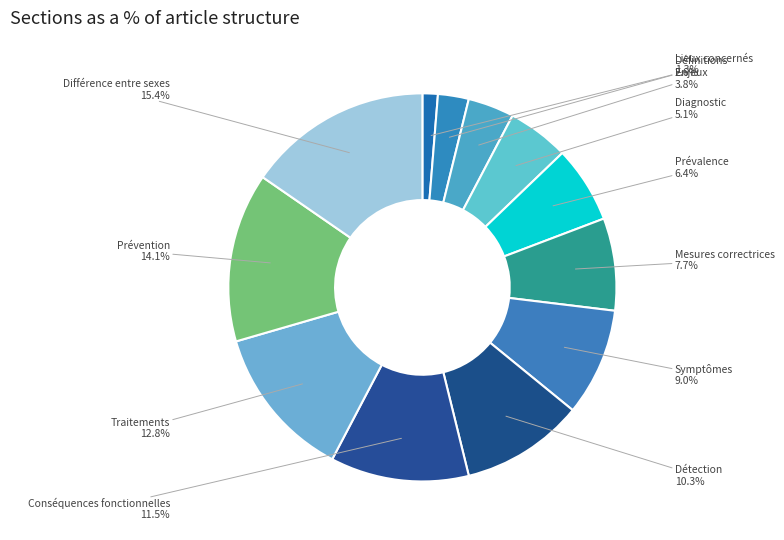

How many slices are in this pie chart?

12